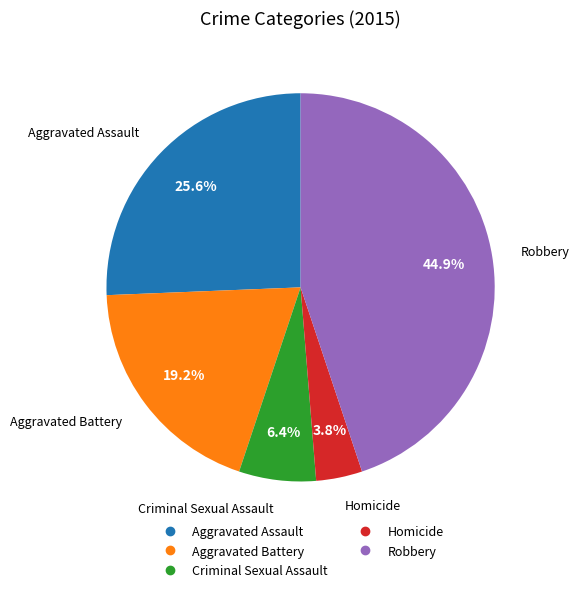

To the nearest percent, what is the difference between the Criminal Sexual Assault and Aggravated Battery slice percentages?

13%